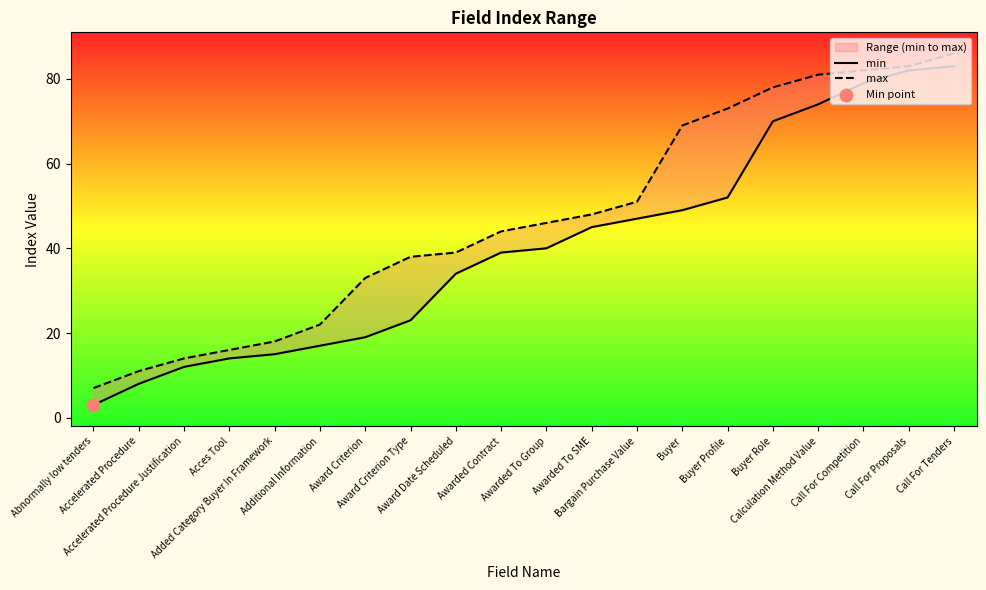

What are all the series names shown in the legend?

min, max